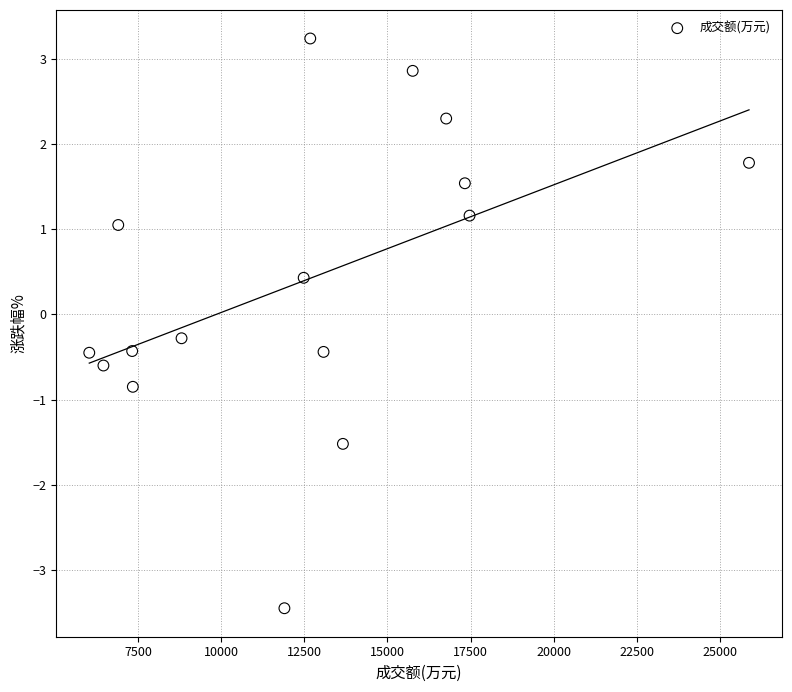

What Y value in the scatter plot is closest to 0?

-0.3